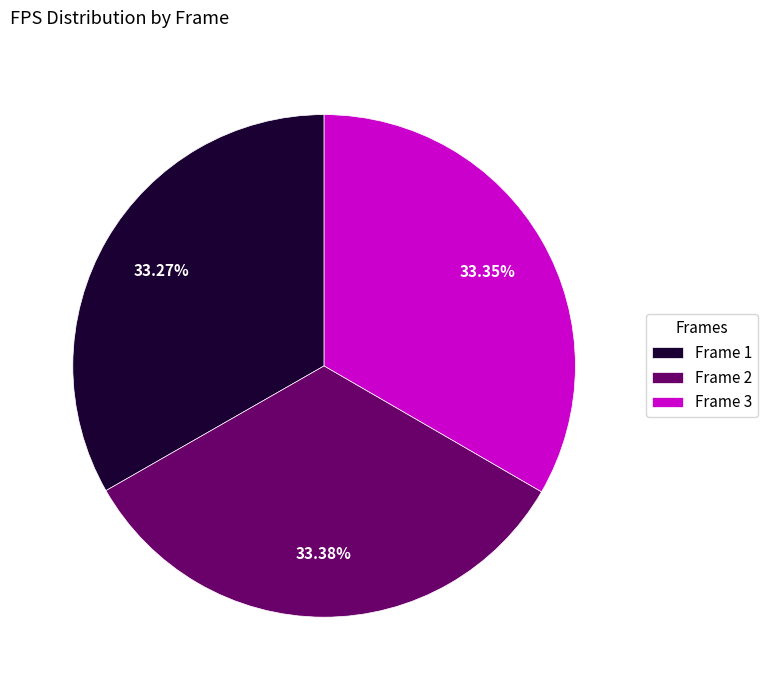

Do Frame 2 and Frame 3 together represent more than half of the pie?

Yes